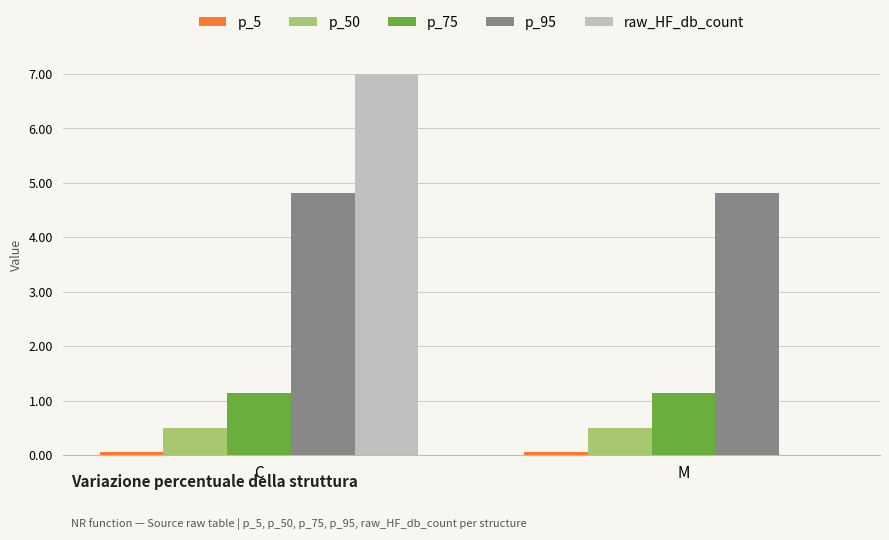

What is the sum of all raw_HF_db_count values?

7.0